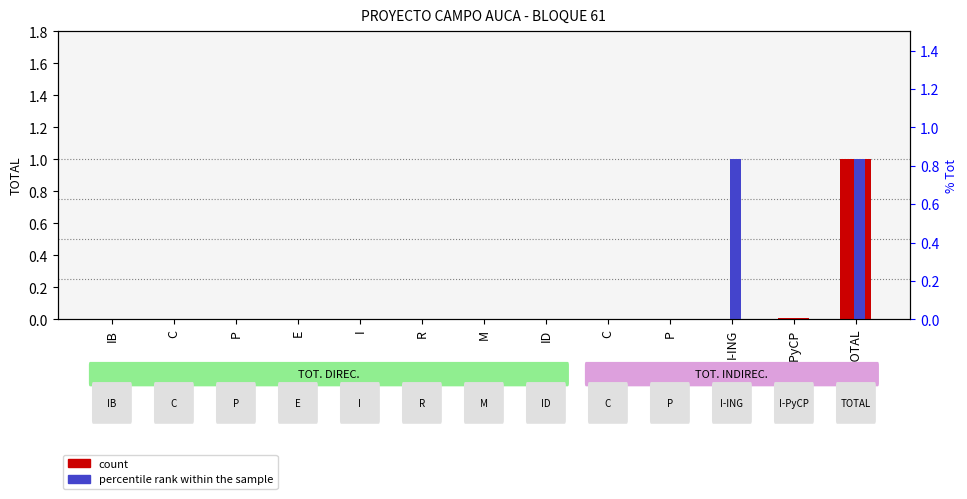

At which category does the chart reach its minimum across all series?

IB